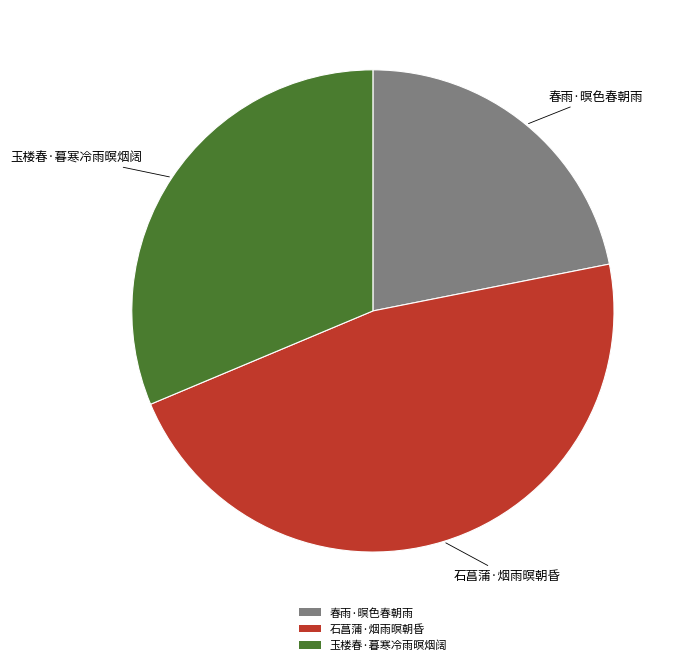

Does 春雨·暝色春朝雨 account for over 50% of the chart?

No